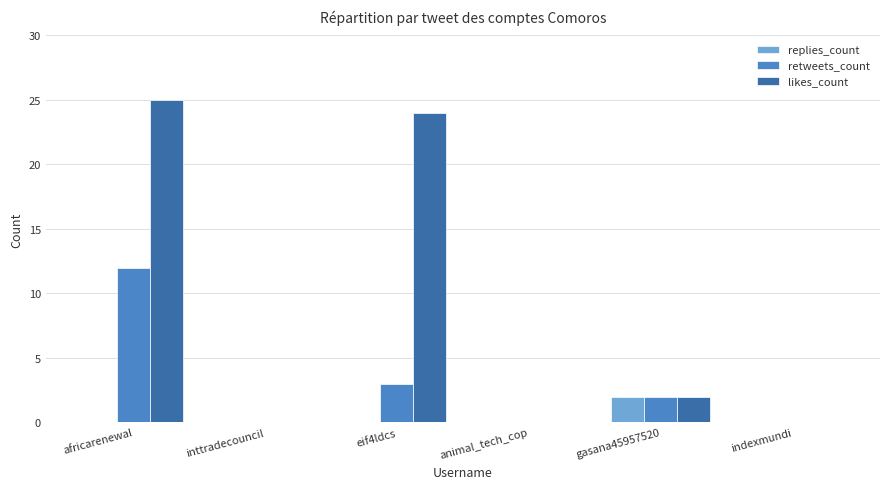

The value of retweets_count at indexmundi is 6. True or false?

False